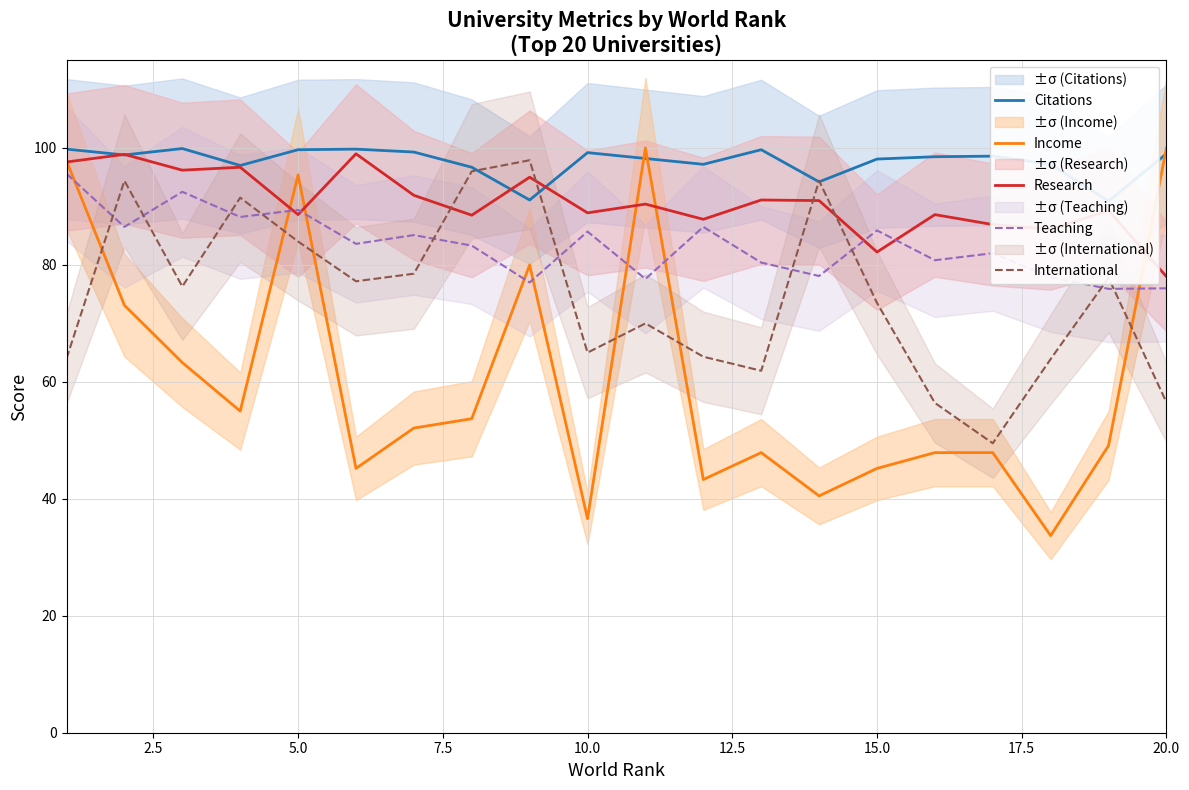

True or false: International and Income intersect in this chart.

True